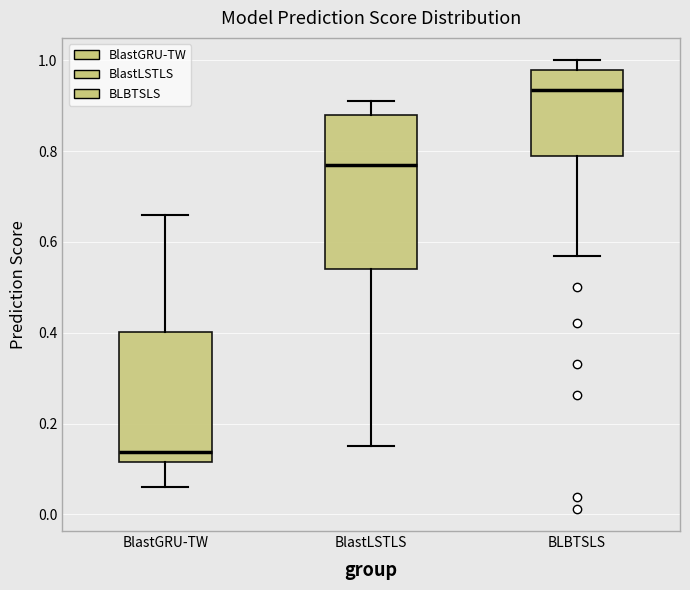

Reading left to right, read every box against the y-axis: the position of its median line, the range the box covers, and the ends of its whiskers. The values are not printed on the chart, so give them approximately, as read against the axis.

BlastGRU-TW: median 0.14, box 0.12 to 0.40, whiskers 0.06 to 0.66
BlastLSTLS: median 0.78, box 0.54 to 0.88, whiskers 0.16 to 0.92
BLBTSLS: median 0.94, box 0.80 to 0.98, whiskers 0.56 to 1.00